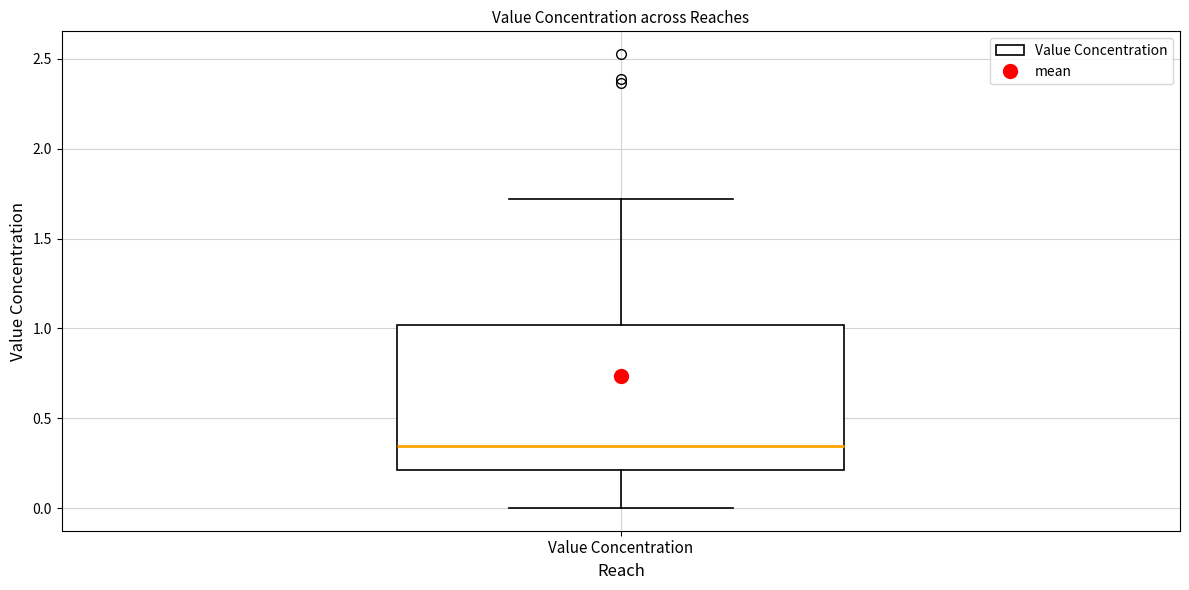

Transcribe this box plot: give where the median line is, the range the box spans, and where the two whiskers end, as read against the y-axis. The values are not printed on the chart, so give them approximately, as read against the axis.

median 0.35, box 0.20 to 1.00, whiskers 0.00 to 1.70